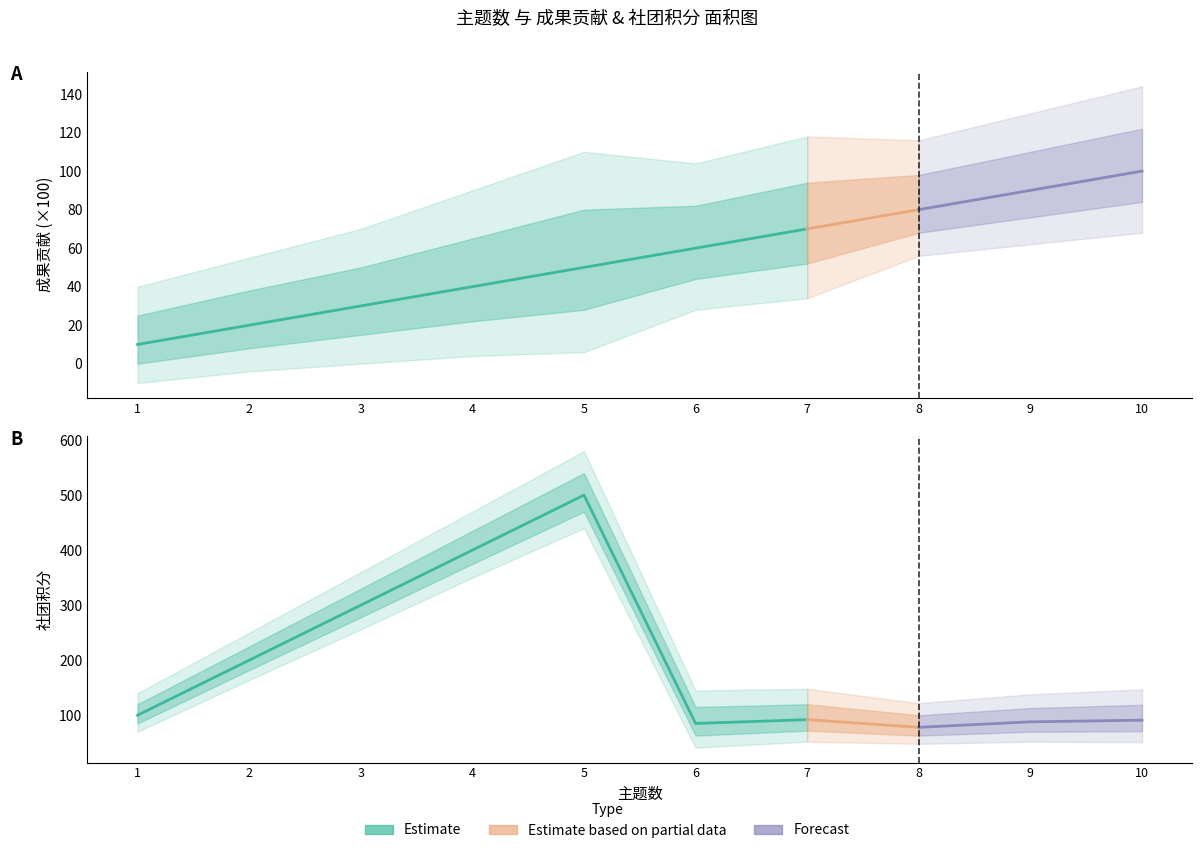

The 成果贡献 series shows 0.1 at 3. True or false?

False